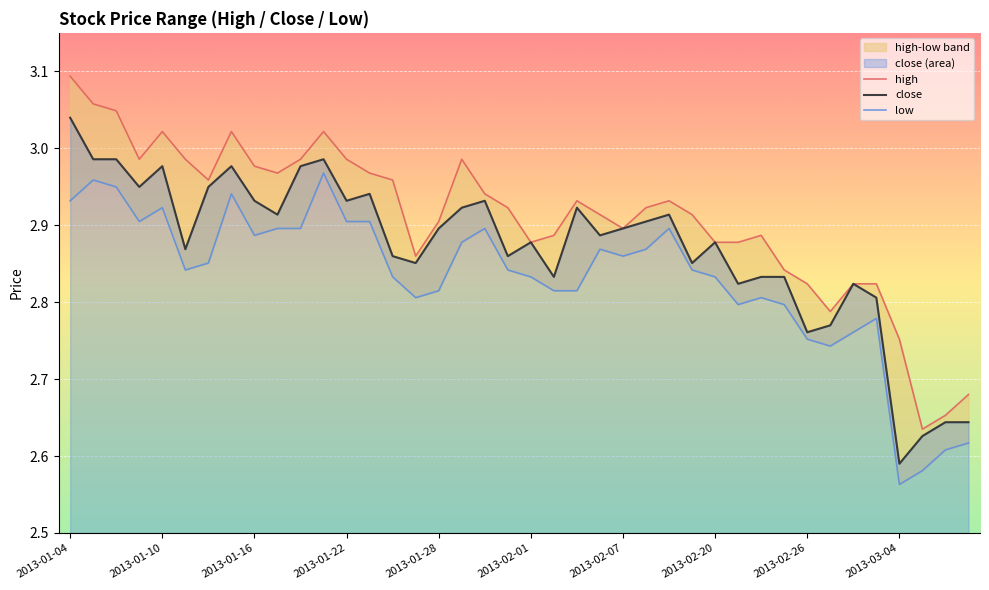

At which label is close closest to 2?

2013-03-04